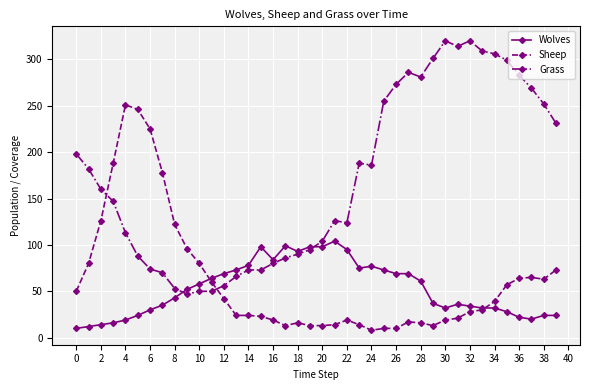

Which series has the largest total across all categories?

Grass